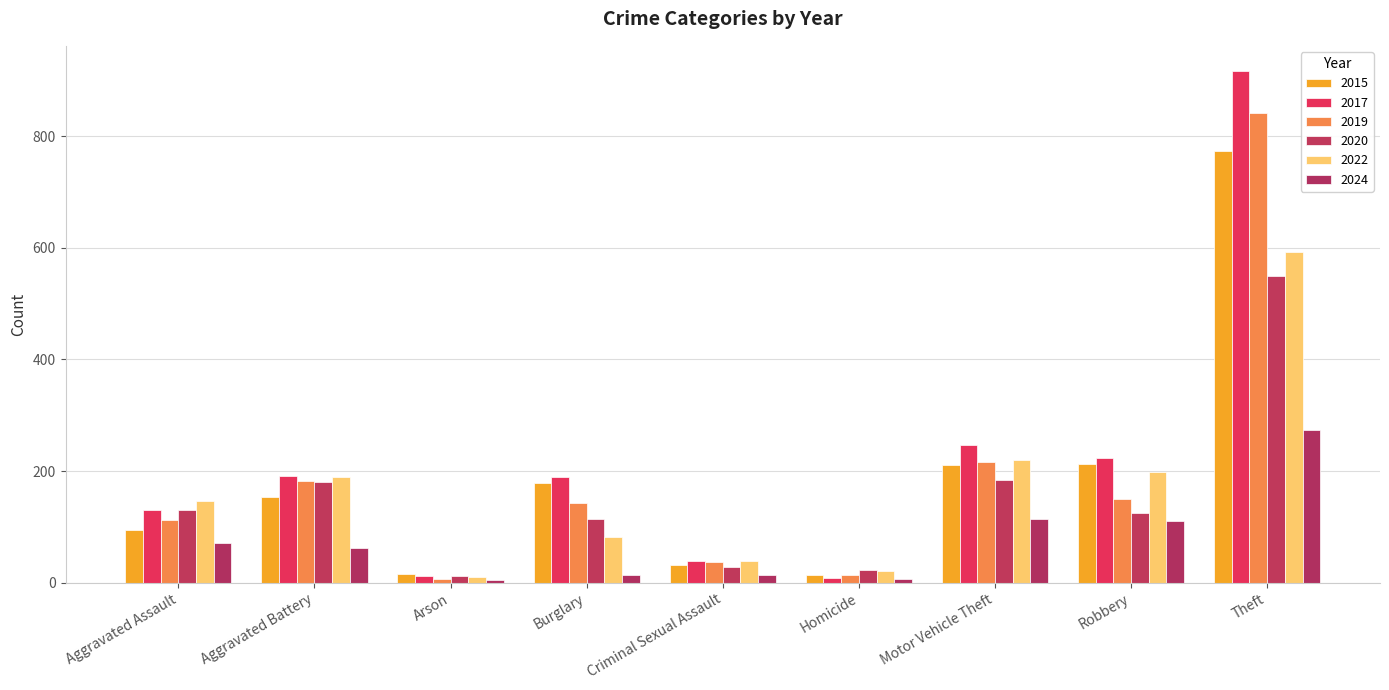

At which label does 2024 first exceed 62?

Aggravated Assault